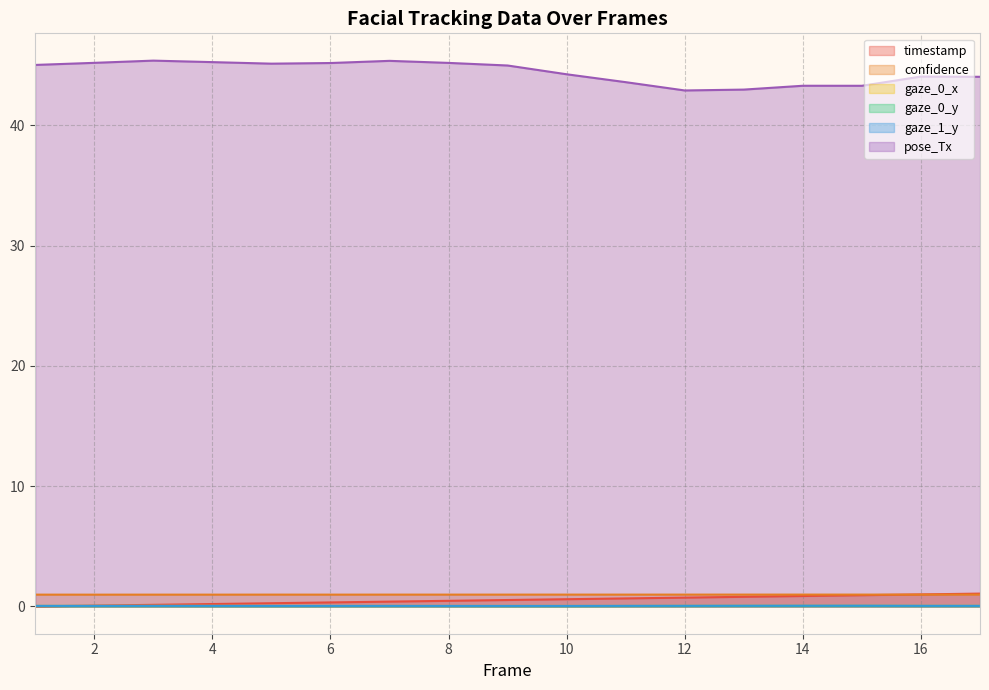

Reading left to right, extract all data points from this chart.

timestamp: 1=0.0	2=0.1	3=0.1	4=0.2	5=0.3	6=0.3	7=0.4	8=0.5	9=0.5	10=0.6	11=0.7	12=0.7	13=0.8	14=0.9	15=0.9	16=1.0	17=1.1
confidence: 1=1.0	2=1.0	3=1.0	4=1.0	5=1.0	6=1.0	7=1.0	8=1.0	9=1.0	10=1.0	11=1.0	12=1.0	13=1.0	14=1.0	15=1.0	16=1.0	17=1.0
gaze_0_x: 1=0.0	2=0.0	3=0.0	4=0.0	5=0.0	6=0.0	7=0.0	8=0.0	9=0.0	10=0.0	11=0.0	12=0.0	13=0.1	14=0.1	15=0.1	16=0.1	17=0.0
gaze_0_y: 1=0.0	2=0.0	3=0.0	4=0.0	5=0.0	6=0.0	7=0.0	8=0.0	9=0.0	10=0.0	11=0.0	12=0.0	13=0.0	14=0.0	15=0.0	16=0.0	17=0.0
gaze_1_y: 1=0.1	2=0.1	3=0.1	4=0.0	5=0.0	6=0.0	7=0.0	8=0.0	9=0.0	10=0.0	11=0.1	12=0.1	13=0.1	14=0.1	15=0.1	16=0.1	17=0.1
pose_Tx: 1=45.0	2=45.2	3=45.4	4=45.3	5=45.1	6=45.2	7=45.4	8=45.2	9=45.0	10=44.3	11=43.6	12=42.9	13=43.0	14=43.3	15=43.3	16=44.1	17=44.0